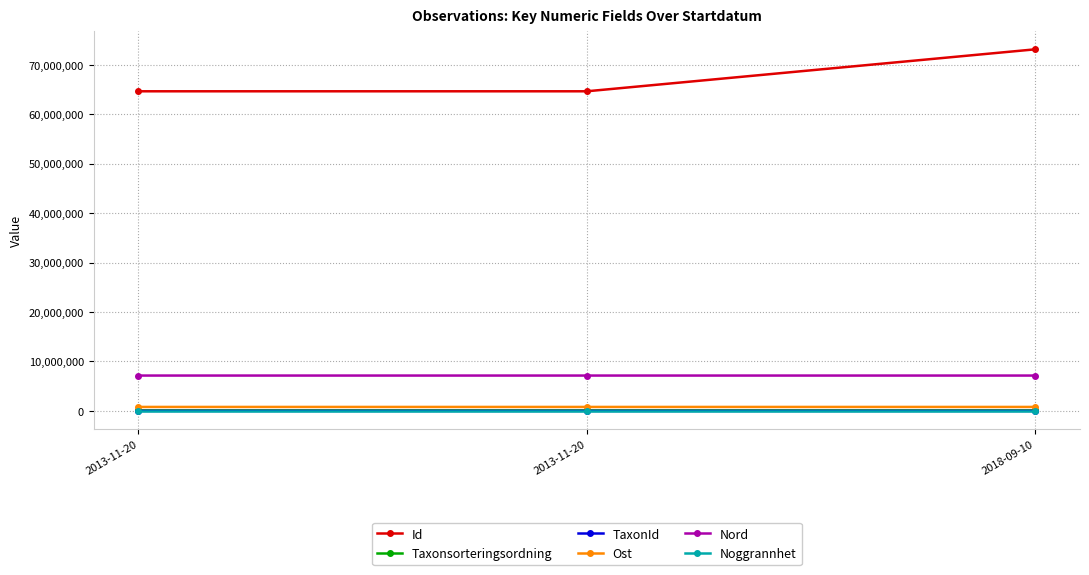

Count the number of data series in this chart.

6